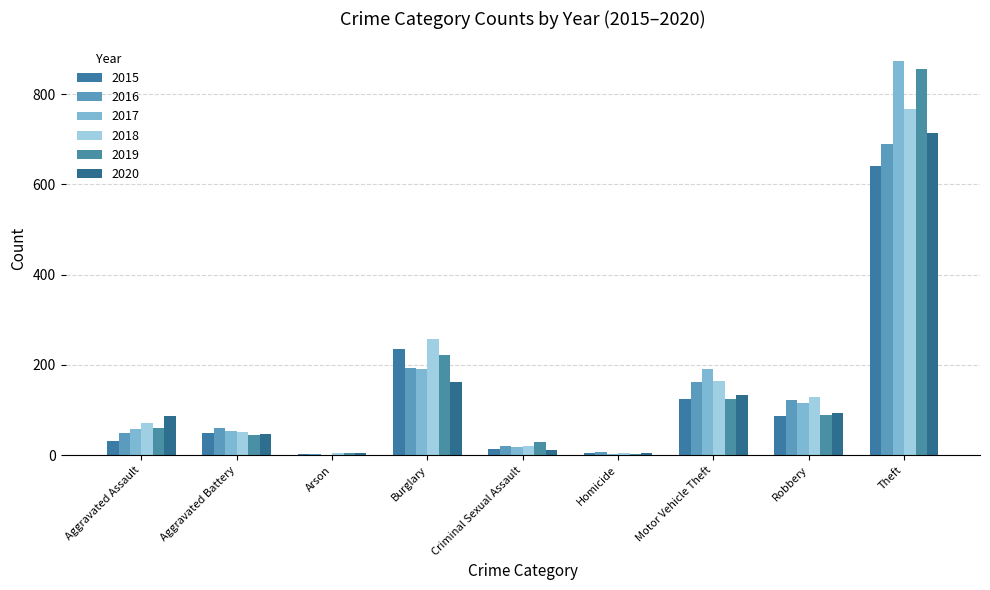

Which series changed the most between Aggravated Assault and Aggravated Battery?

2020